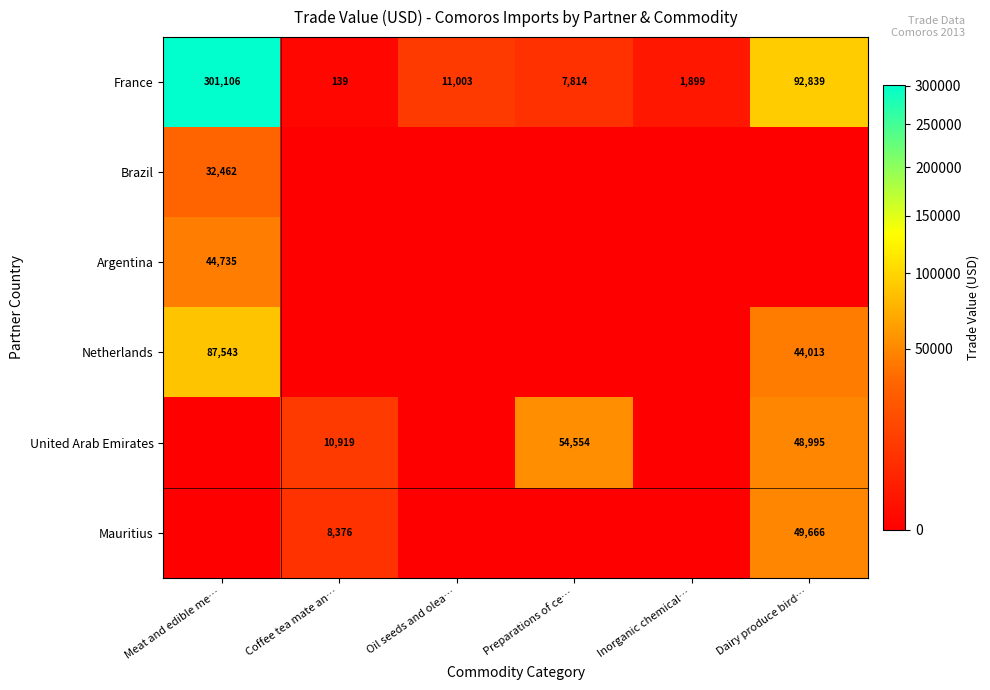

True or false: France has a value of 7814 at Preparations of ce….

True